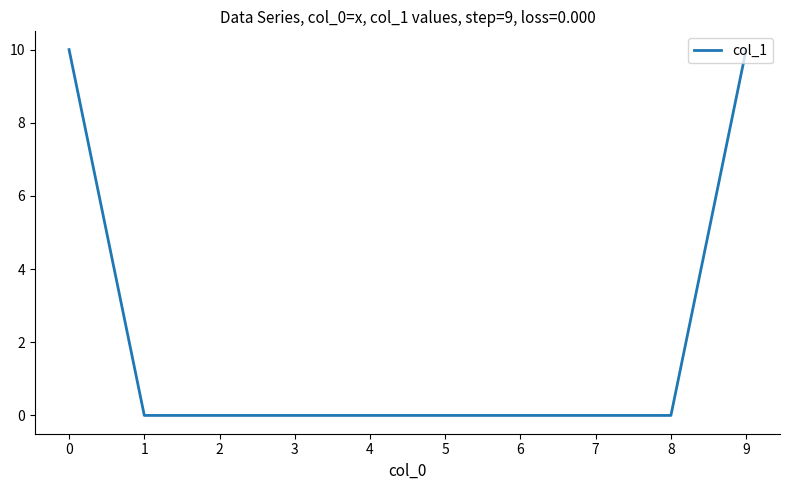

How many lines are shown in the chart?

1